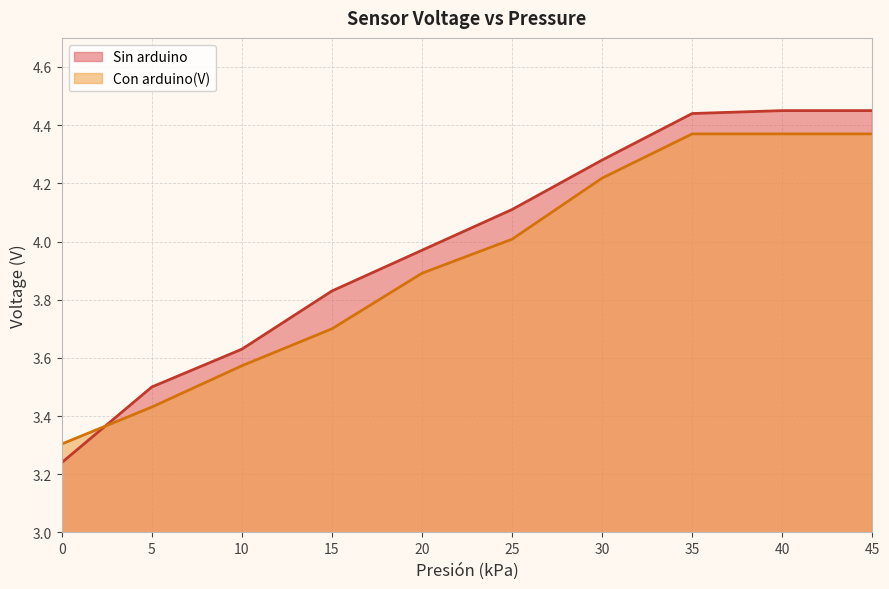

List the series in order of their overall mean, highest first.

Sin arduino, Con arduino(V)